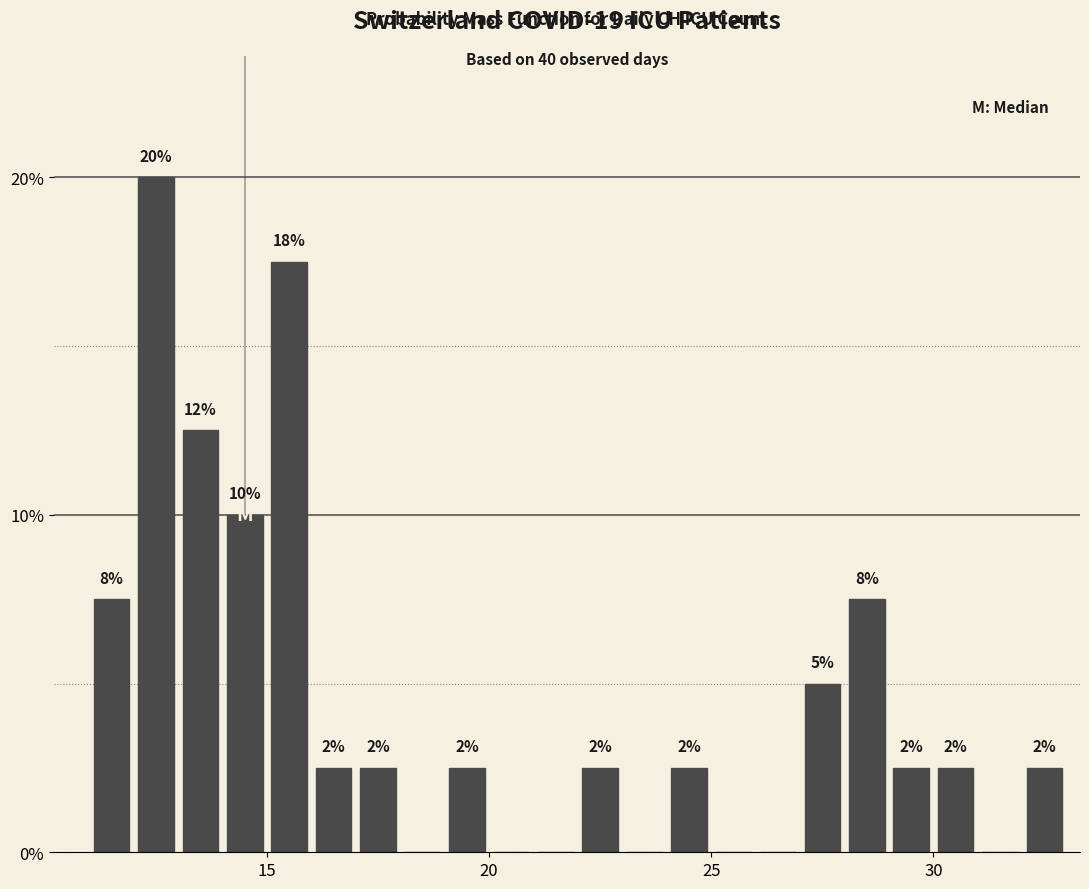

Around what value on the x-axis is the tallest bar? Give the approximate position of its centre, as read against the axis.

12.5